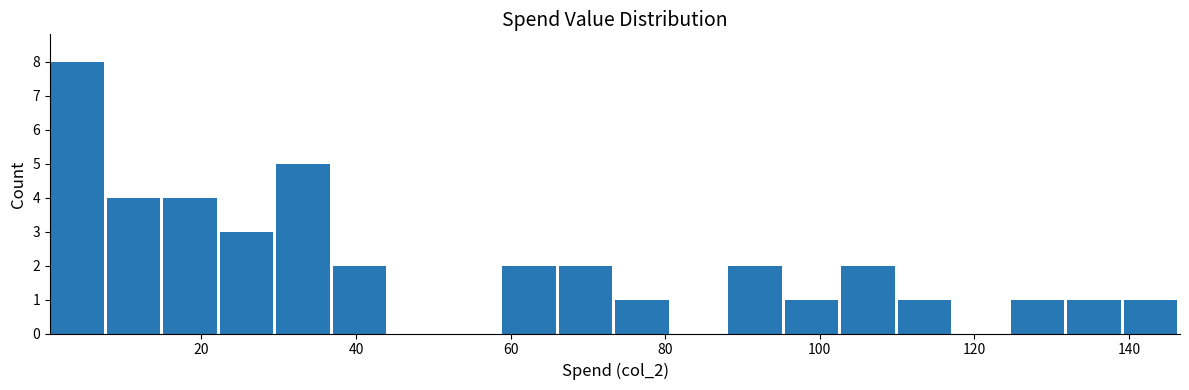

Around what value on the x-axis is the tallest bar? Give the approximate position of its centre, as read against the axis.

4